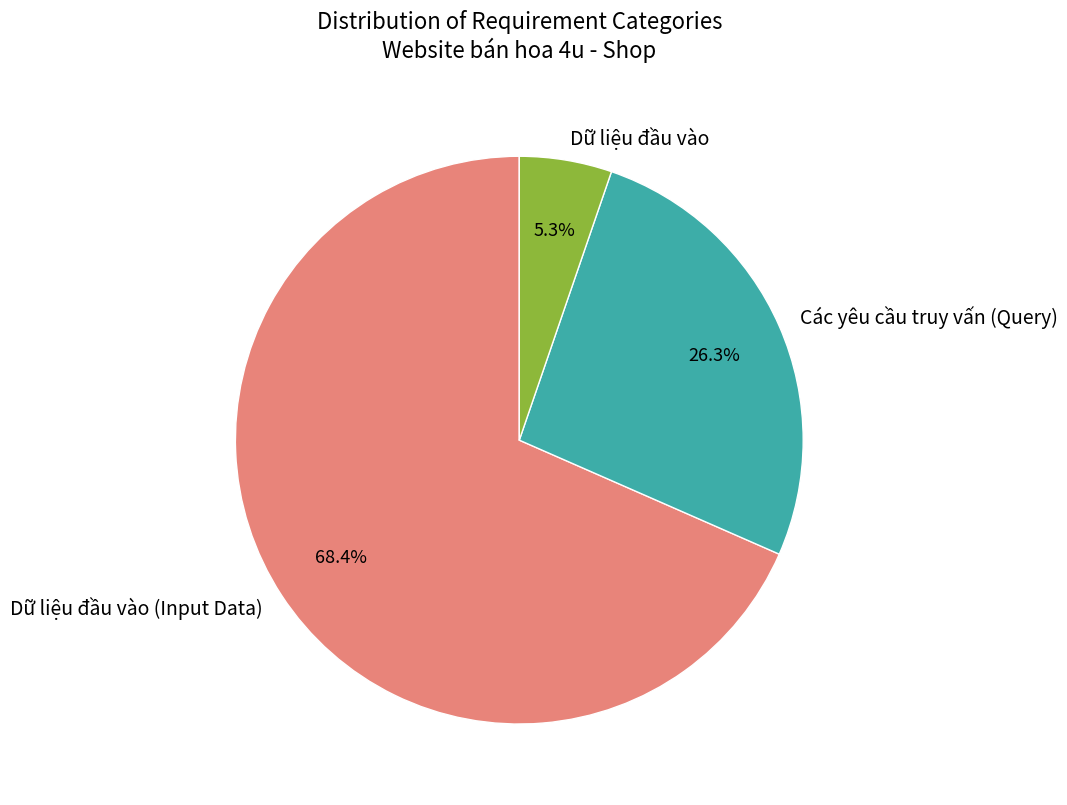

The Các yêu cầu truy vấn (Query) slice represents 32% of the pie. True or false?

False